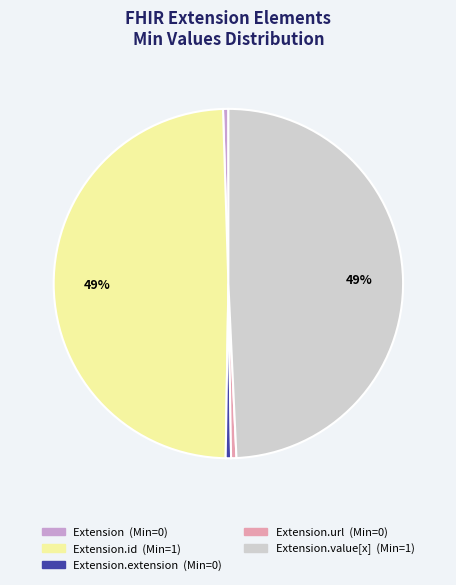

Is there any slice that represents more than half of the pie?

No